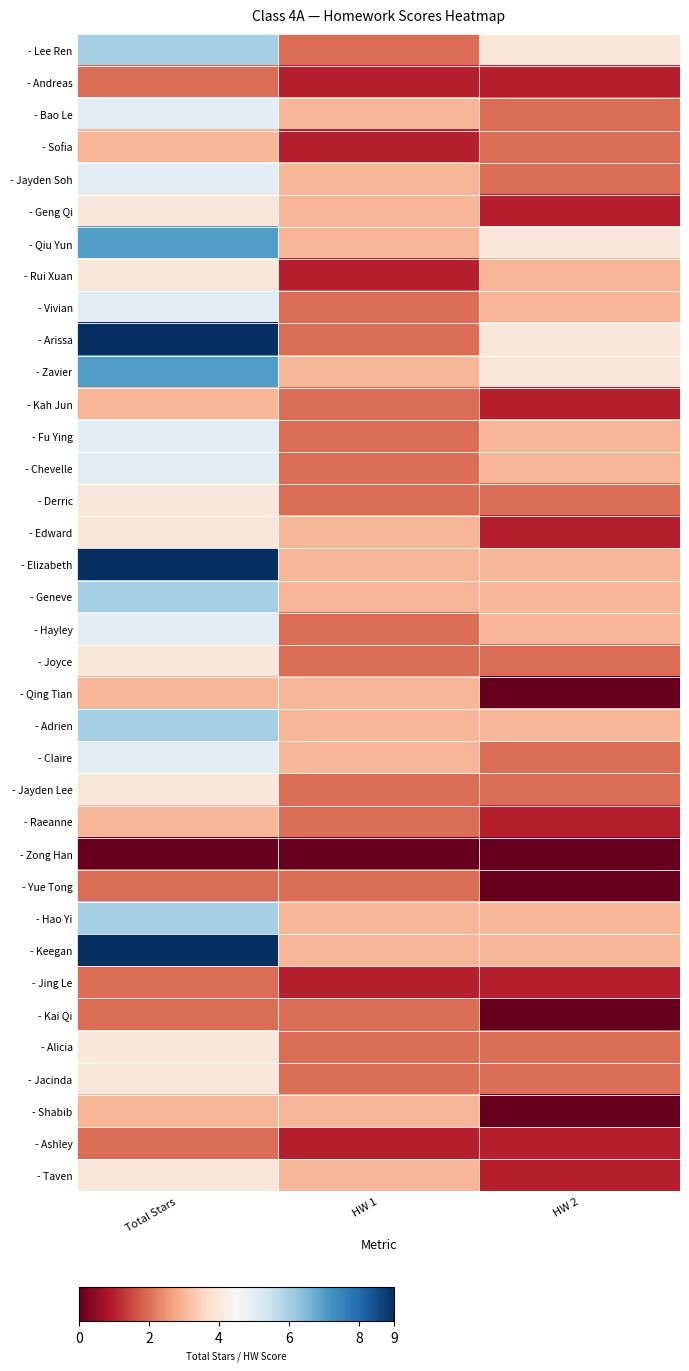

What is the spread (max minus min) of values at Total Stars?

9